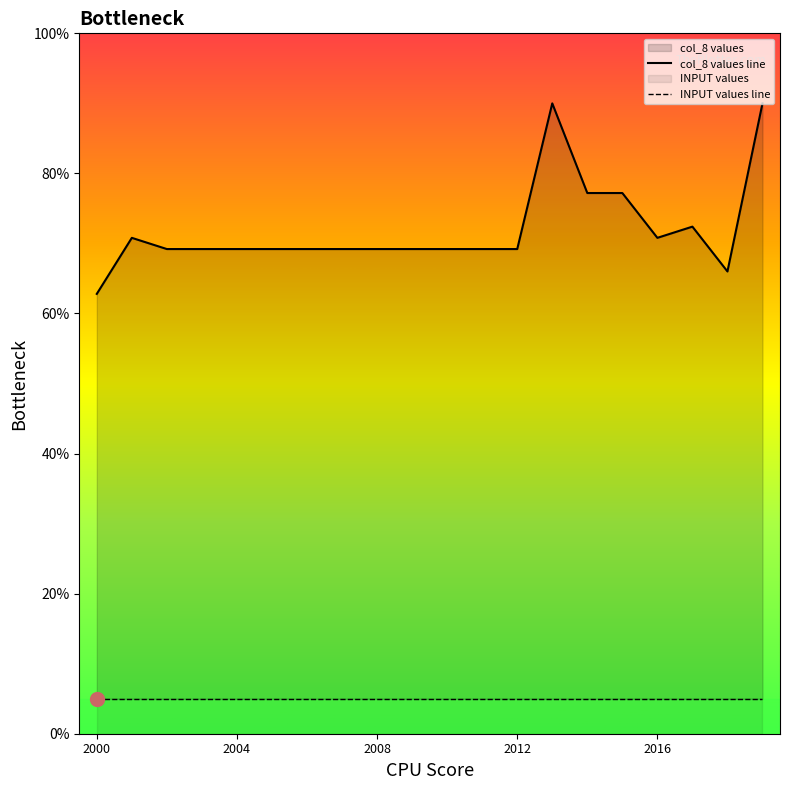

What is the approximate value at 2002?

69.2